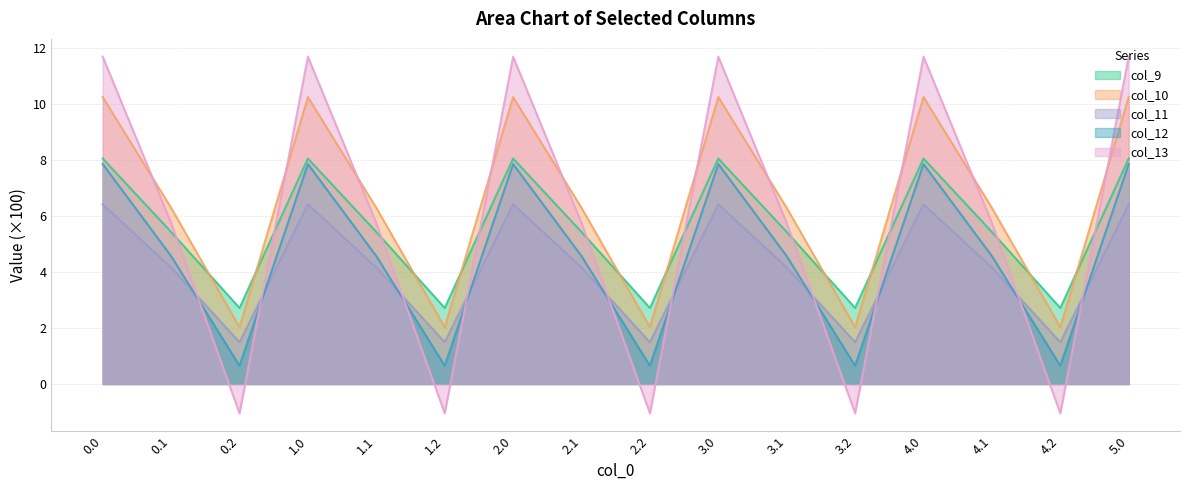

List the series in order of their peak value, highest first.

col_13, col_10, col_9, col_12, col_11